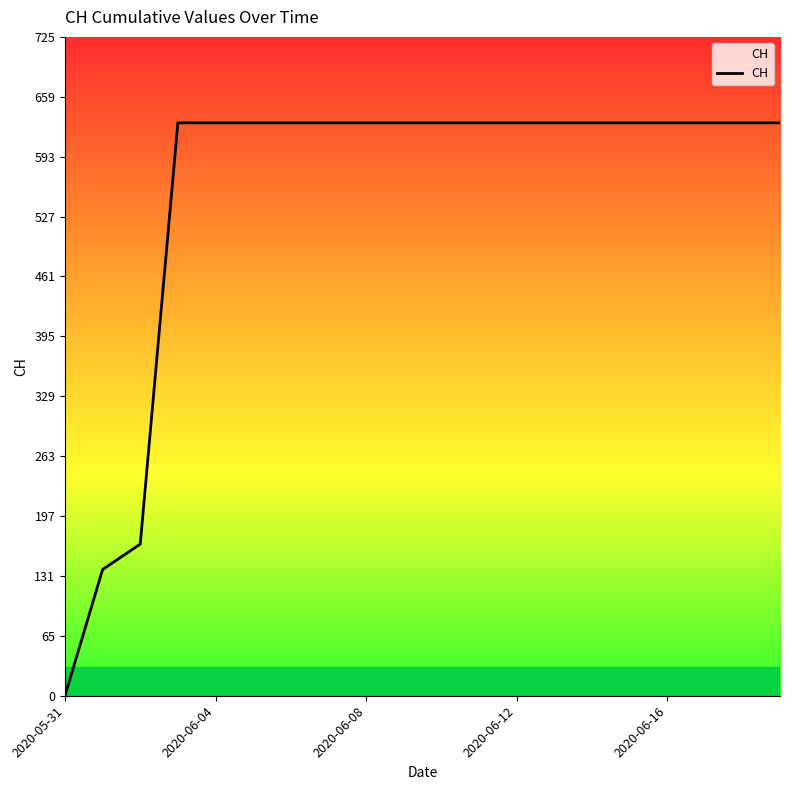

What is the difference between the maximum and minimum values?

631